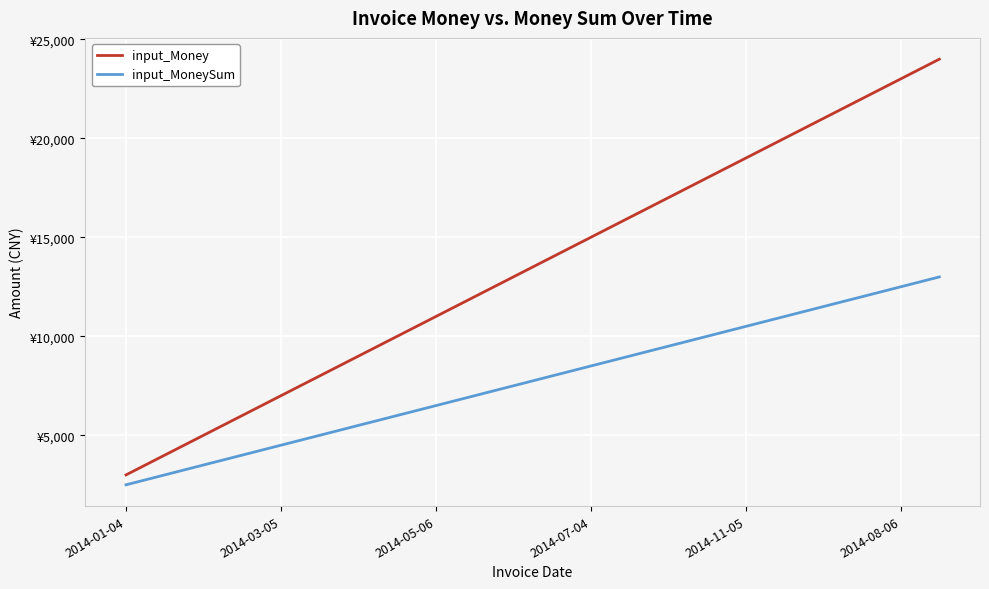

Rank the series by their maximum value, from lowest to highest.

input_MoneySum, input_Money